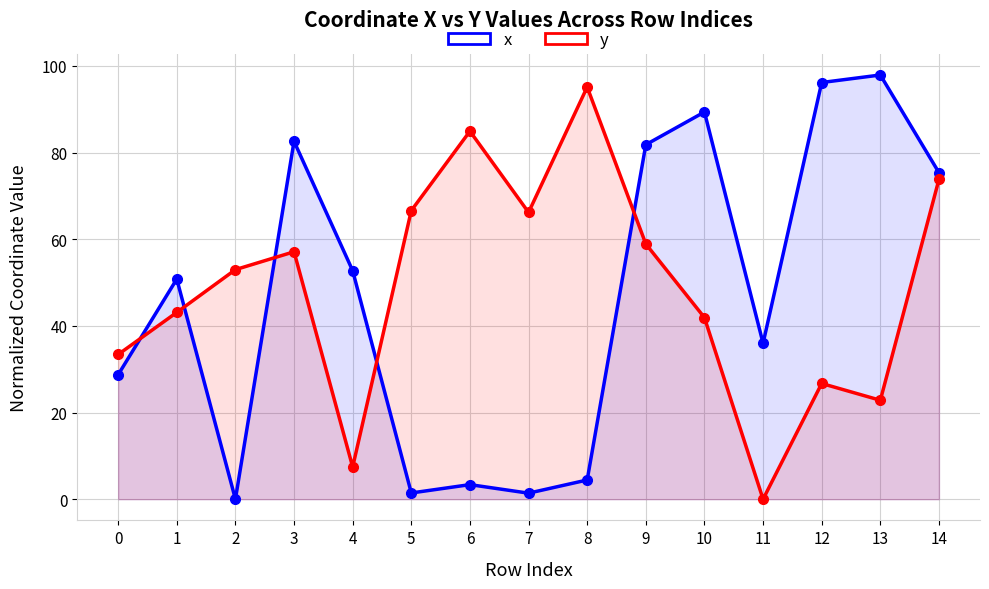

What is the sum of all x values?

702.2